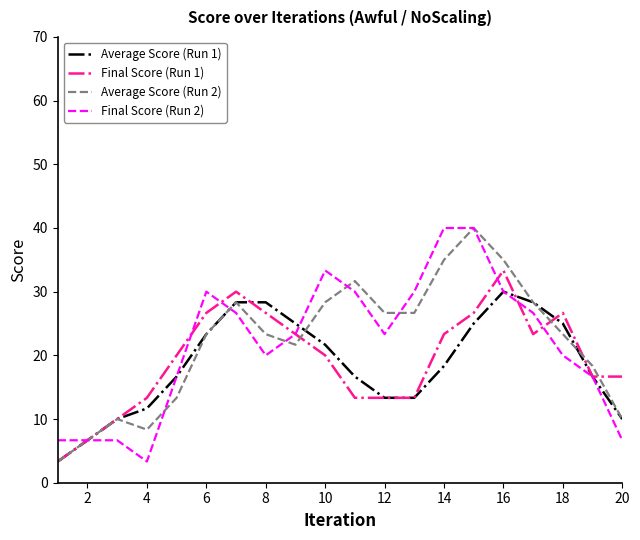

What is the highest value of the Average Score (Run 2) series?

40.0